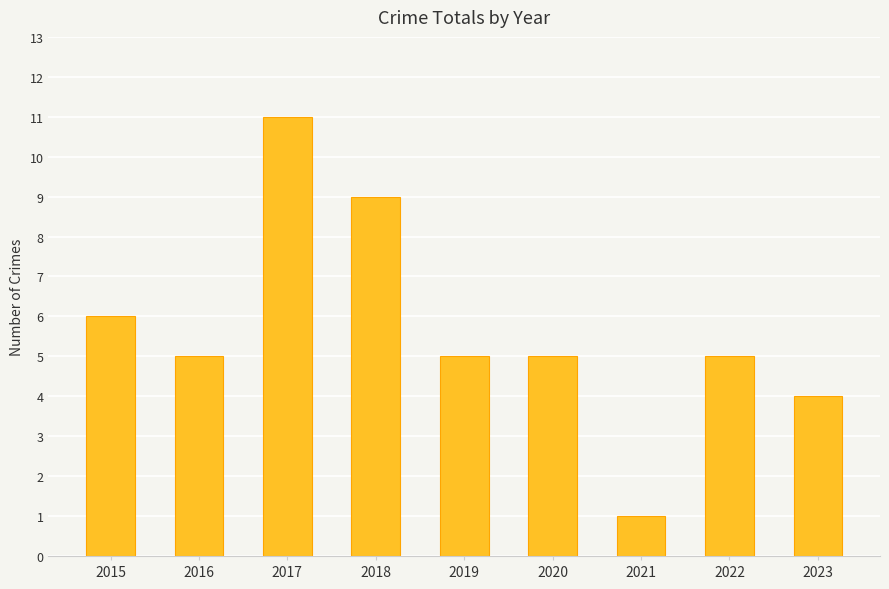

True or false: the data shows 4 at 2018.

False